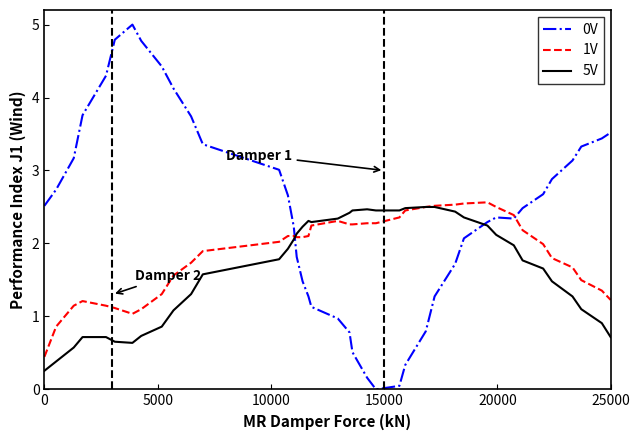

What is the maximum value shown in the chart?

5.0